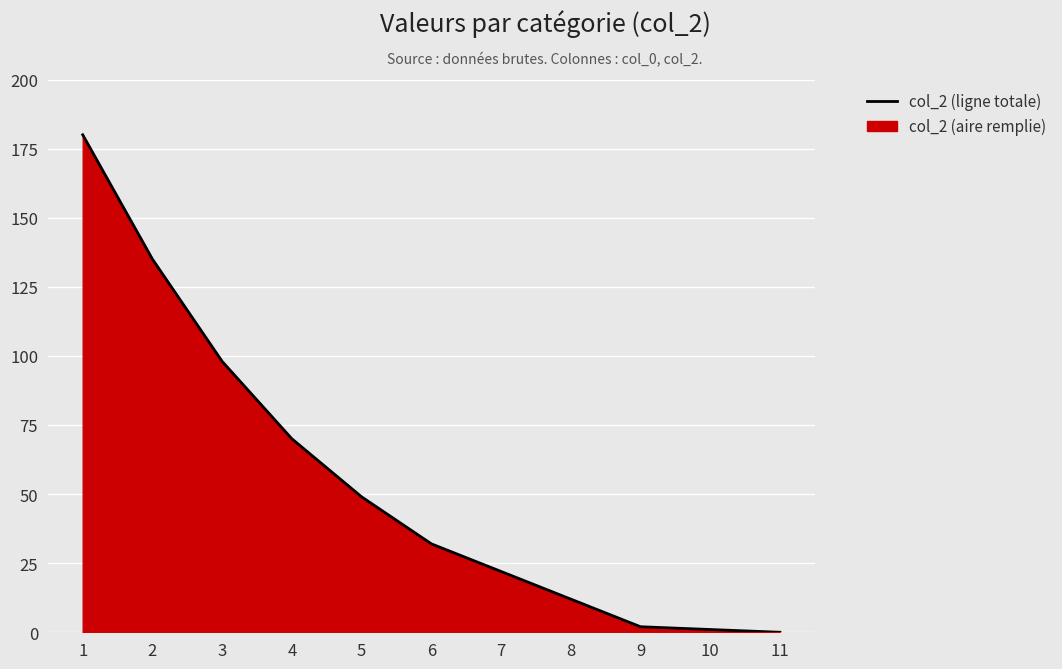

What is the difference between the maximum and minimum values?

180